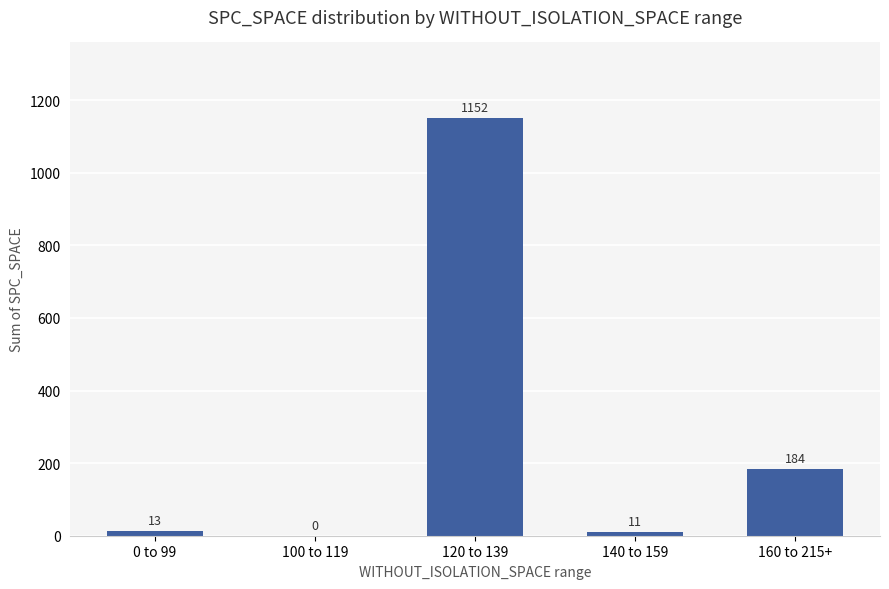

What is the sum of the values at 140 to 159 and 160 to 215+?

195